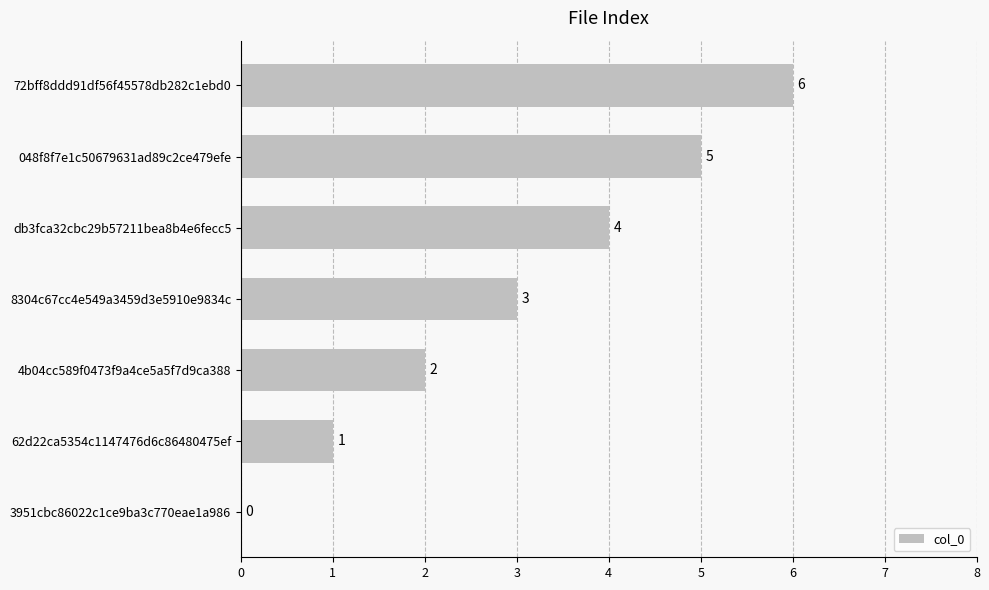

How many series are shown in this chart?

1